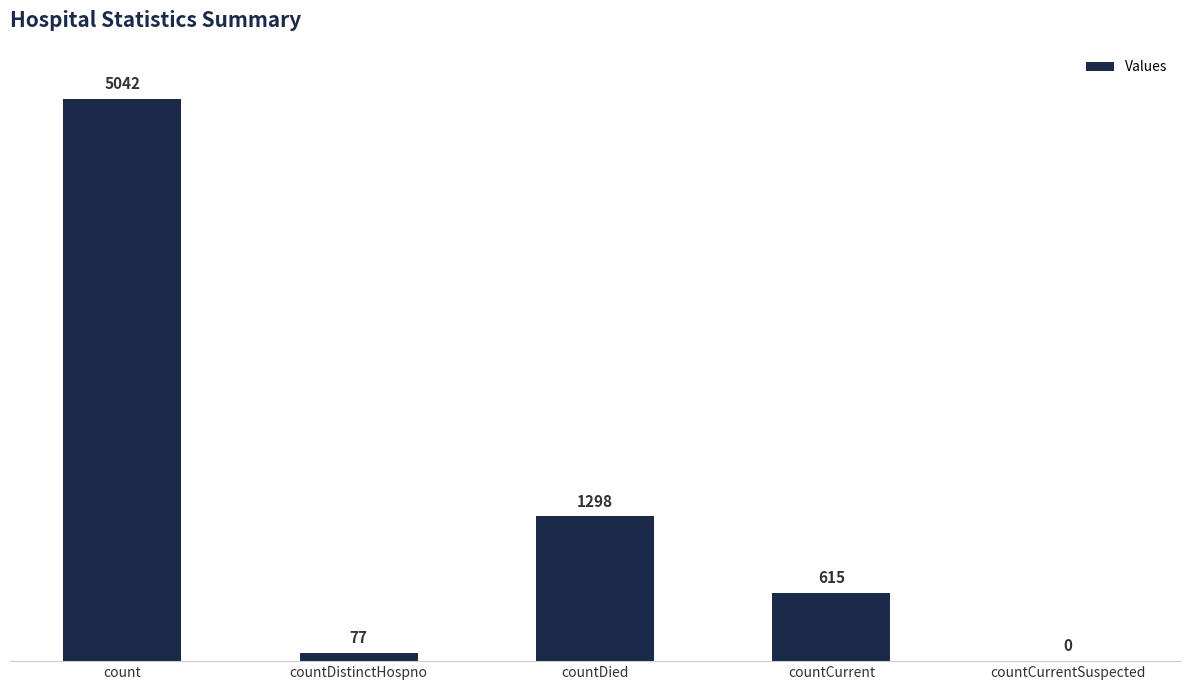

Reading left to right, list all the values displayed in this chart.

count=5042	countDistinctHospno=77	countDied=1298	countCurrent=615	countCurrentSuspected=0